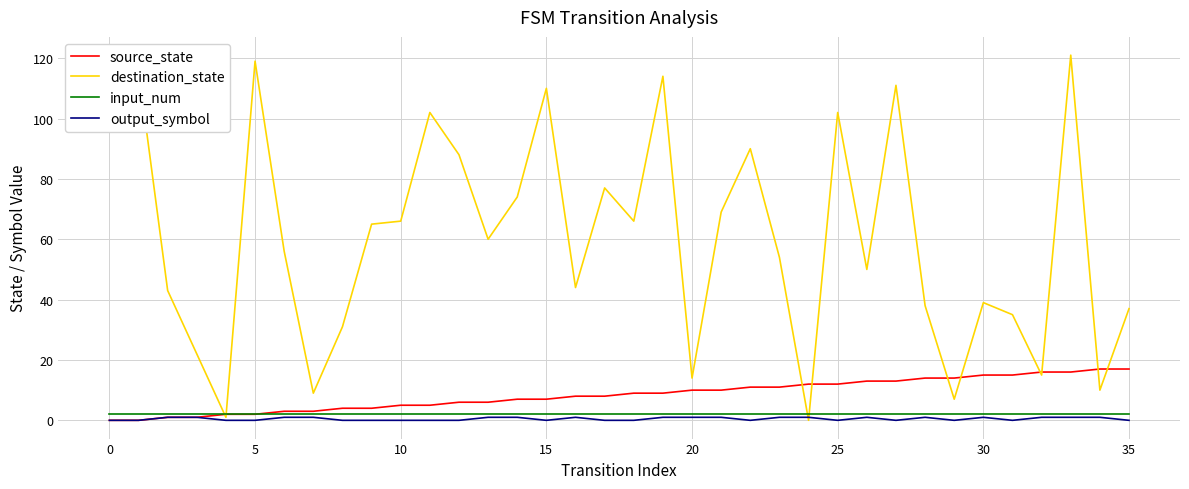

Which series has the largest range (max minus min)?

destination_state